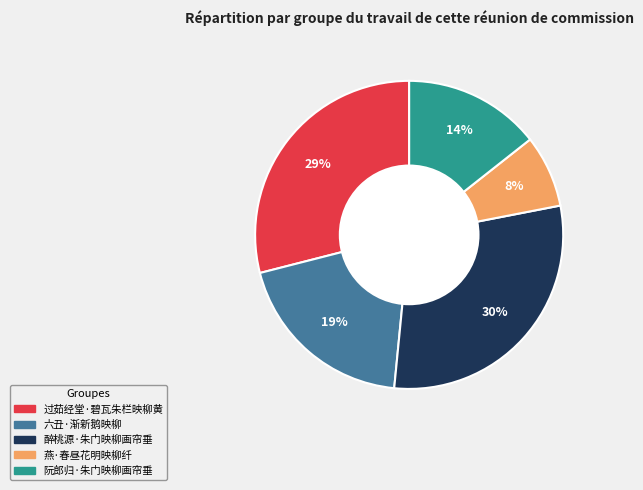

To the nearest percent, what portion does 阮郎归·朱门映柳画帘垂 represent?

14%